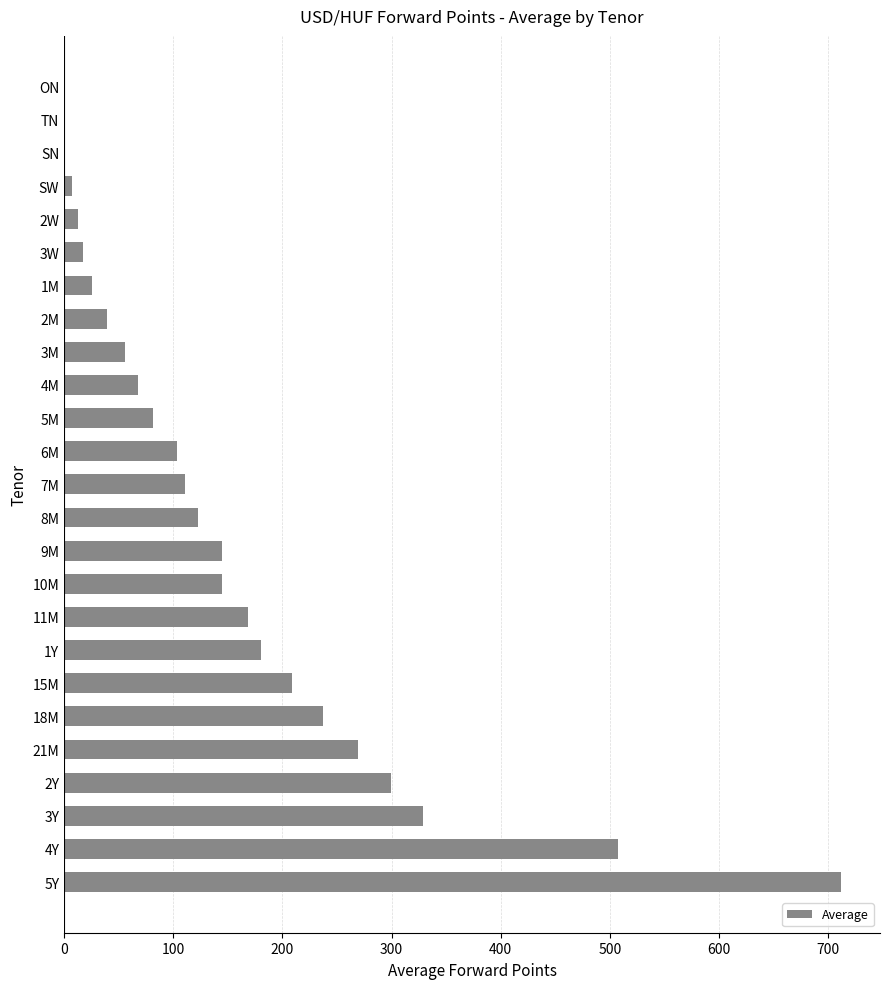

Does the chart contain stacked bars?

No